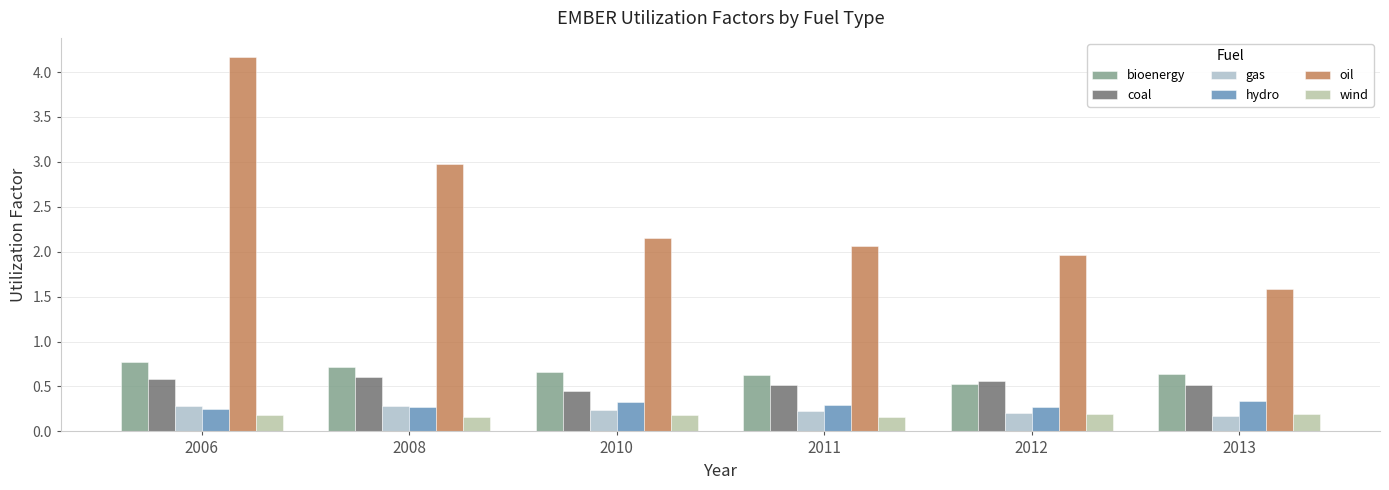

Does the chart contain stacked bars?

No